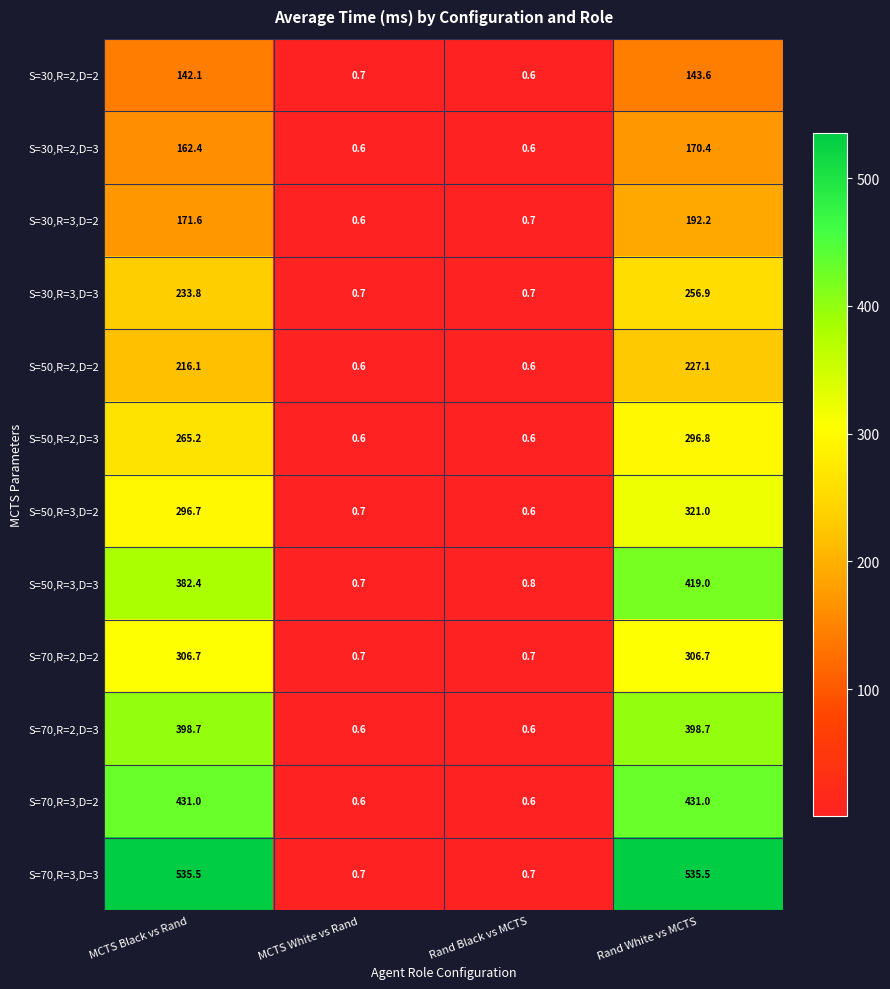

Count the number of data series in this chart.

12